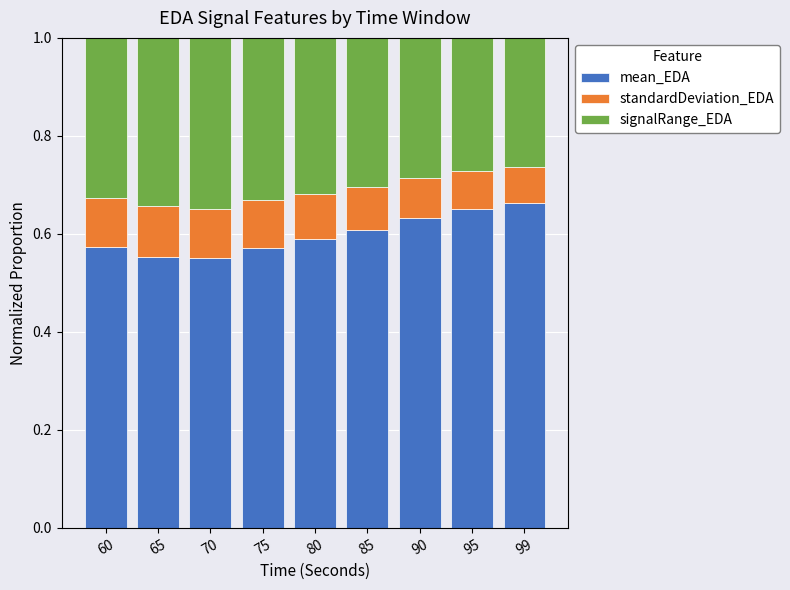

The value of mean_EDA at 60 is 0.9. True or false?

False